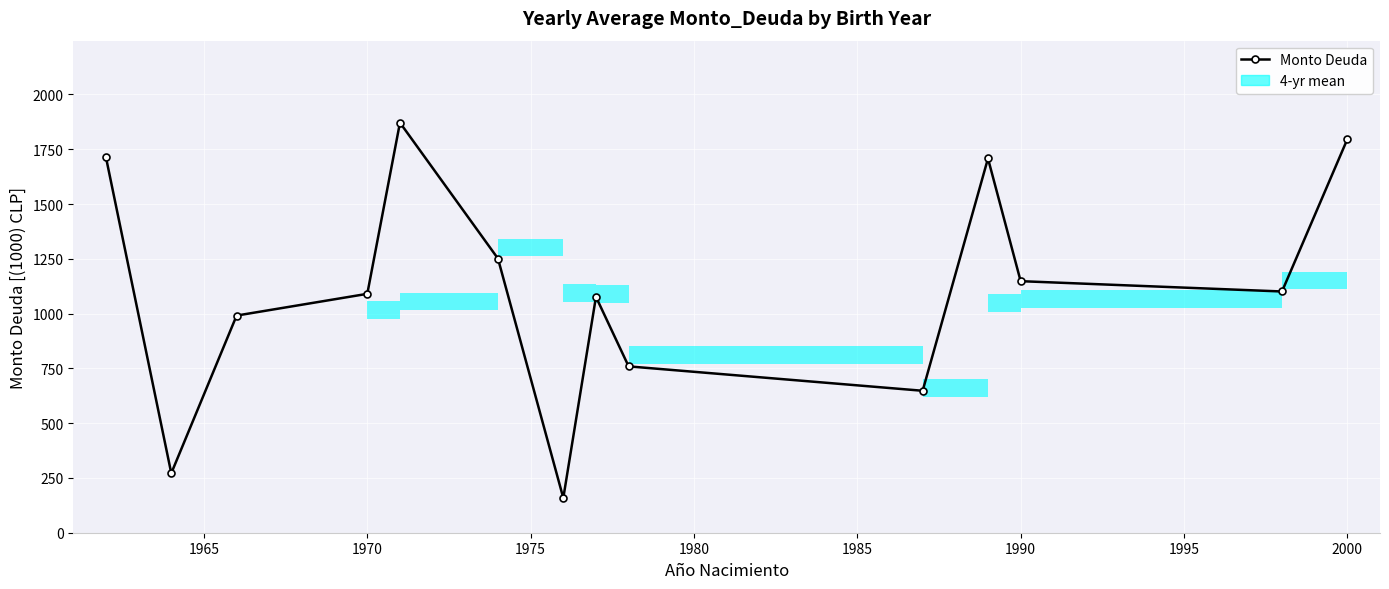

What is the sum of all values?

15581.3